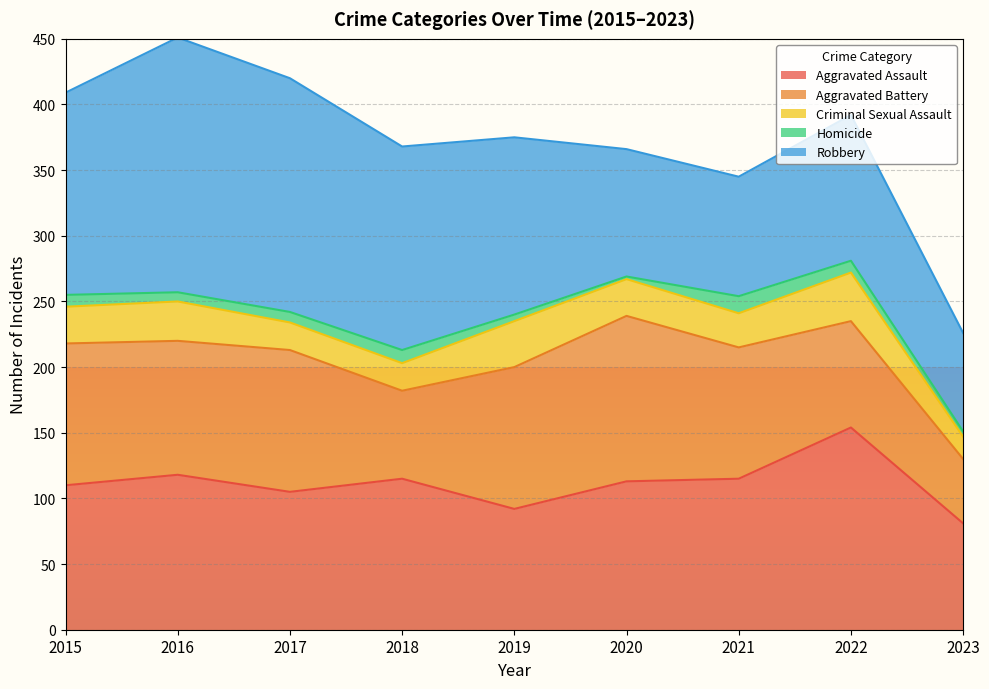

Reading left to right, transcribe all the data shown in this chart.

Aggravated Assault: 110	118	105	115	92	113	115	154	81
Aggravated Battery: 108	102	108	67	108	126	100	81	49
Criminal Sexual Assault: 28	30	21	21	35	28	26	37	17
Homicide: 9	7	8	10	5	2	13	9	4
Robbery: 154	194	178	155	135	97	91	111	75